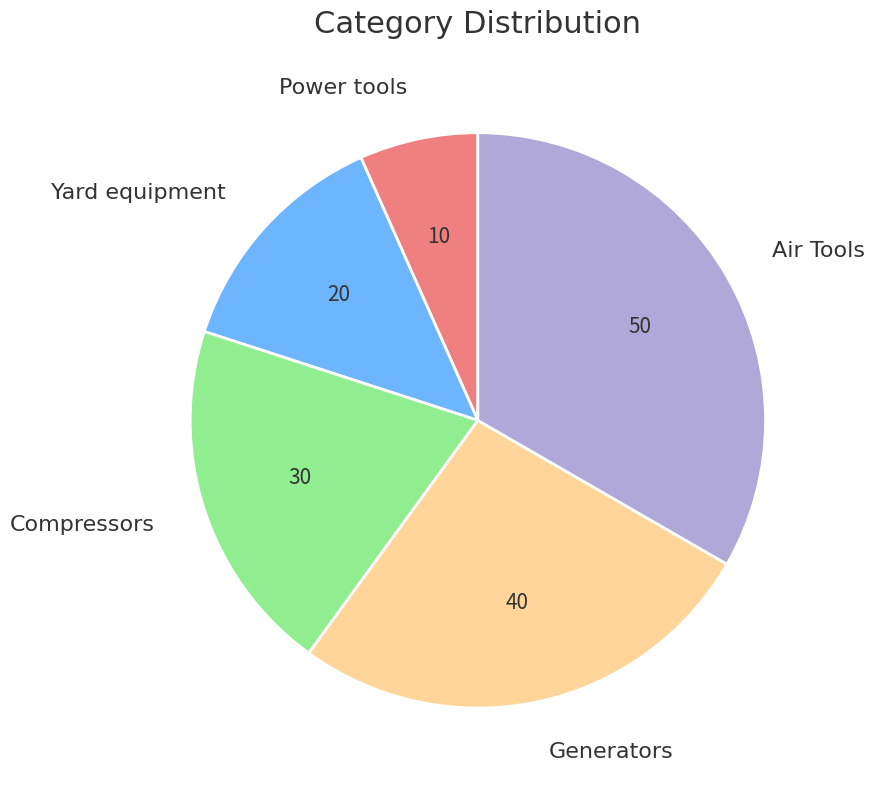

Is there a majority slice in this chart?

No